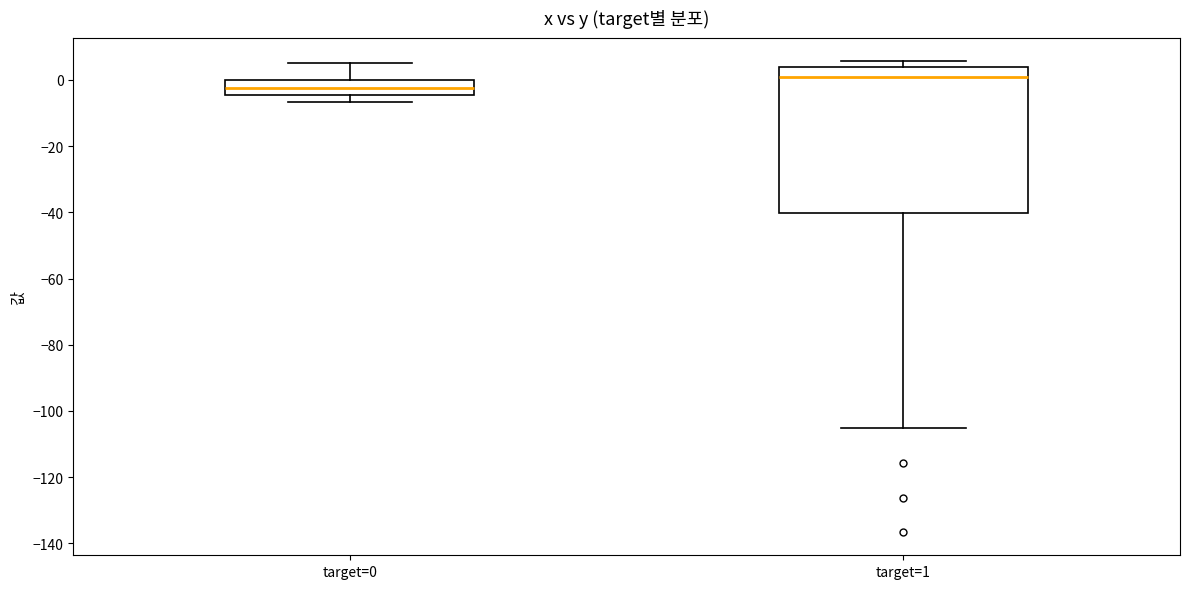

Where does the lower whisker of the box for target=1 end on the y-axis? The values are not printed on the chart, so give them approximately, as read against the axis.

-106